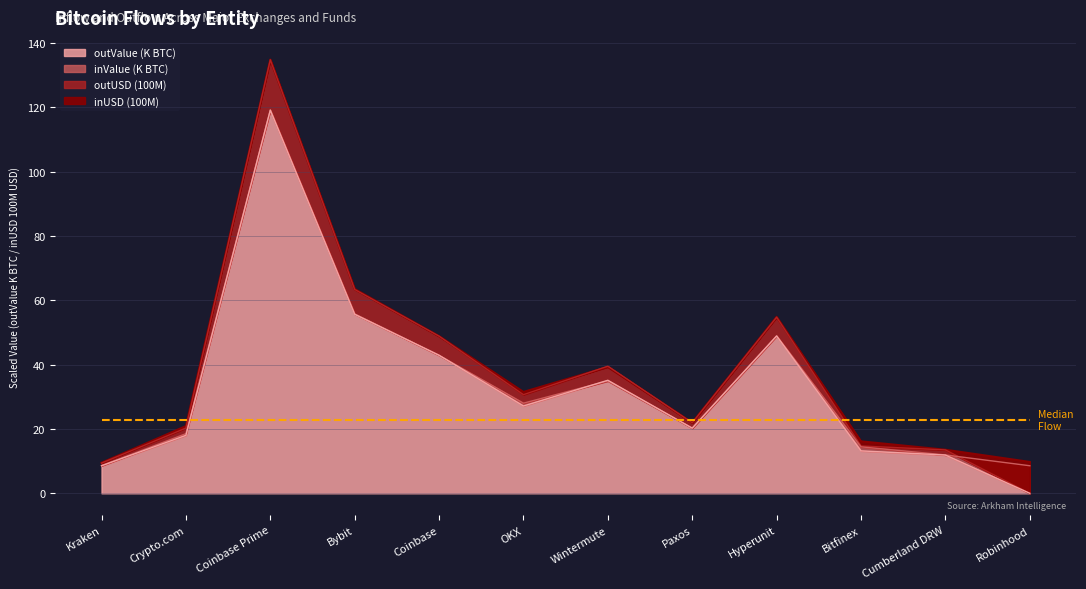

What is the difference between the outUSD values at Bitfinex and OKX?

16.0